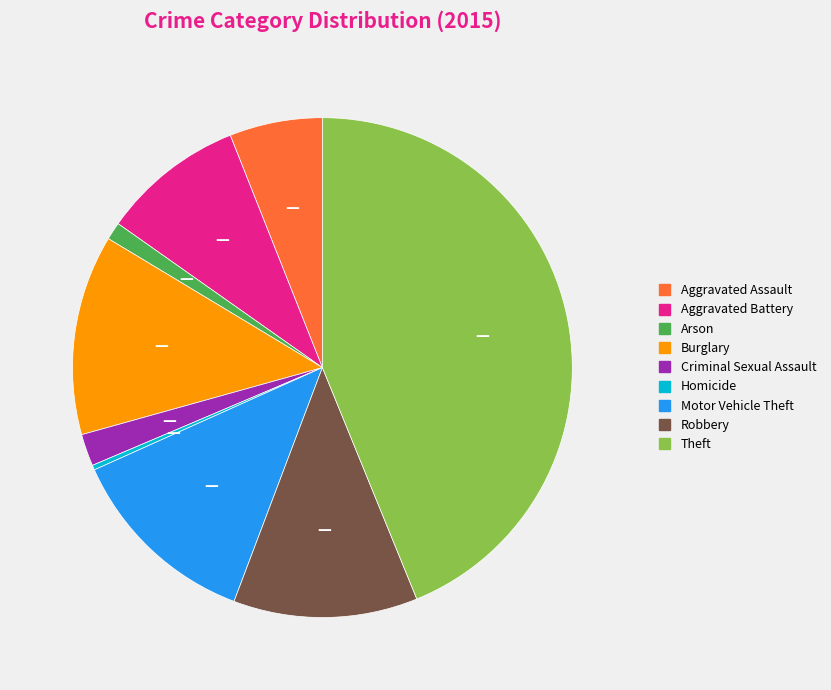

Do Burglary and Aggravated Battery together represent more than half of the pie?

No